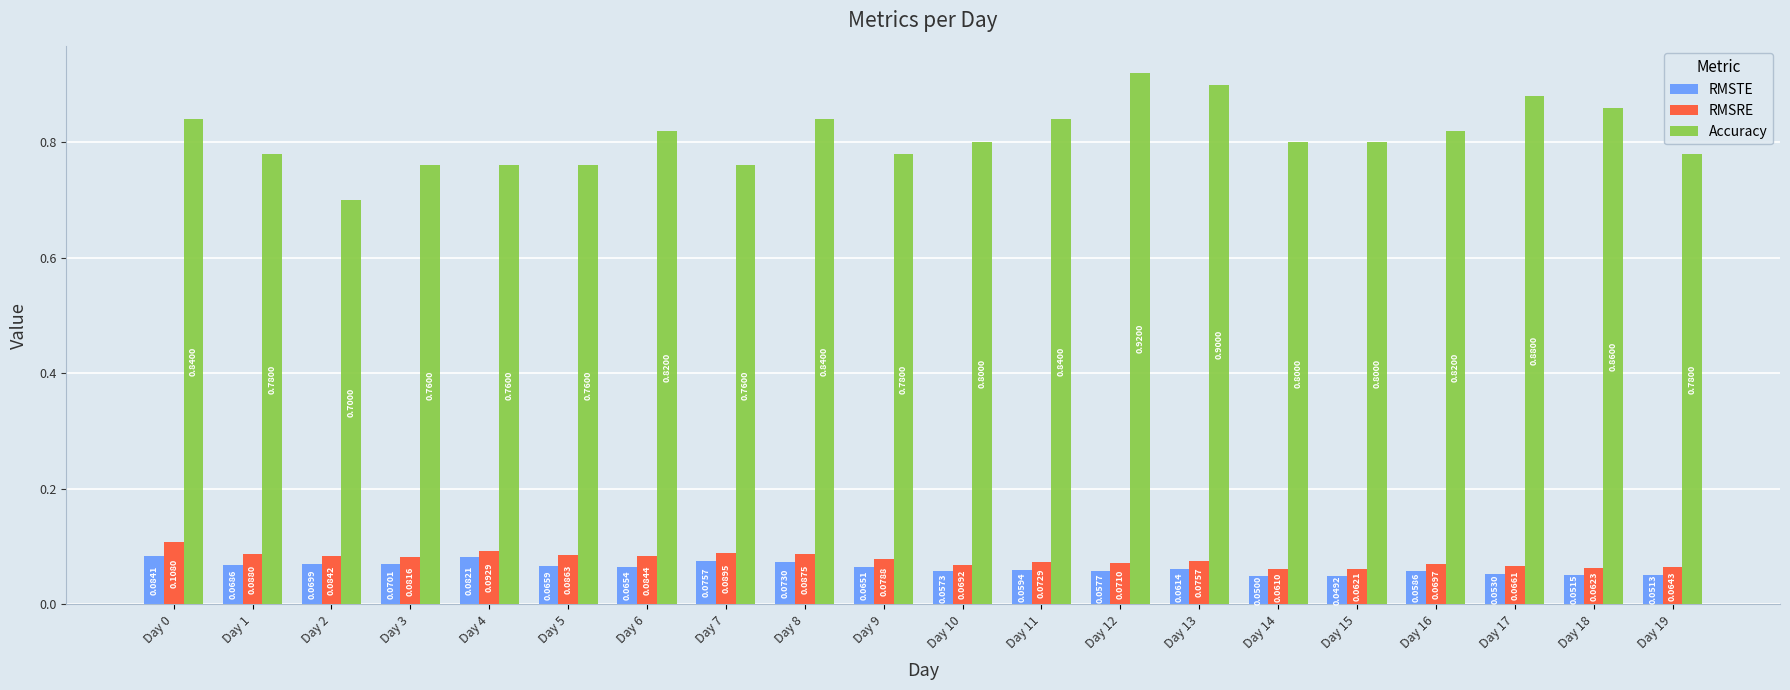

At Day 1, list the series in order from largest to smallest.

Accuracy, RMSRE, RMSTE